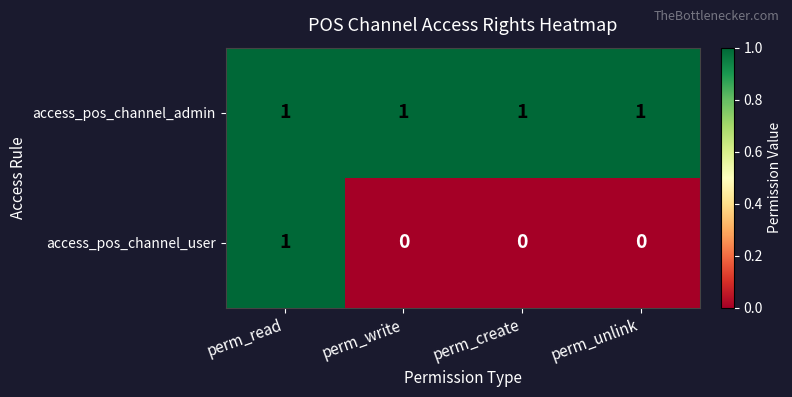

Reading right to left, list all the values displayed in this chart.

access_pos_channel_admin: 1	1	1	1
access_pos_channel_user: 0	0	0	1